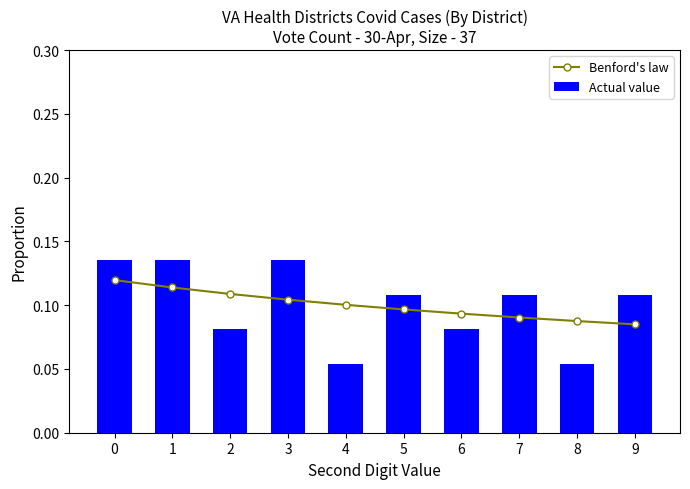

What is the minimum value shown in the chart?

0.1